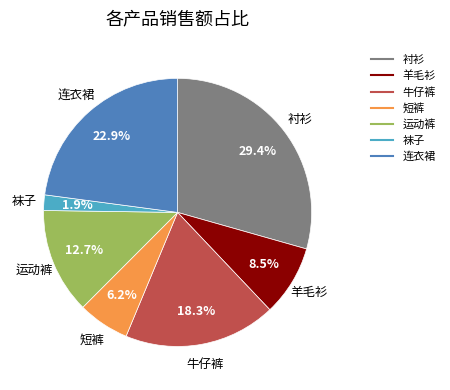

How many segments does this pie chart have?

7